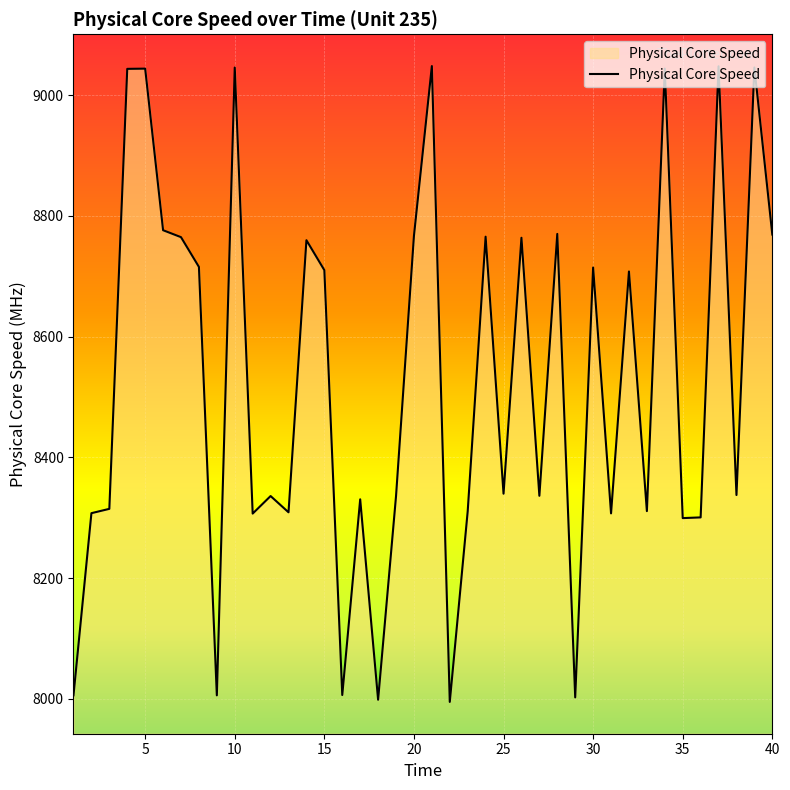

What is the difference between the maximum and minimum values?

1053.3